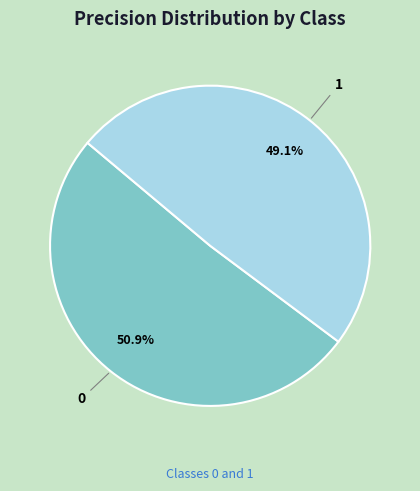

To the nearest percent, what is the difference between the 1 and 0 slice percentages?

2%